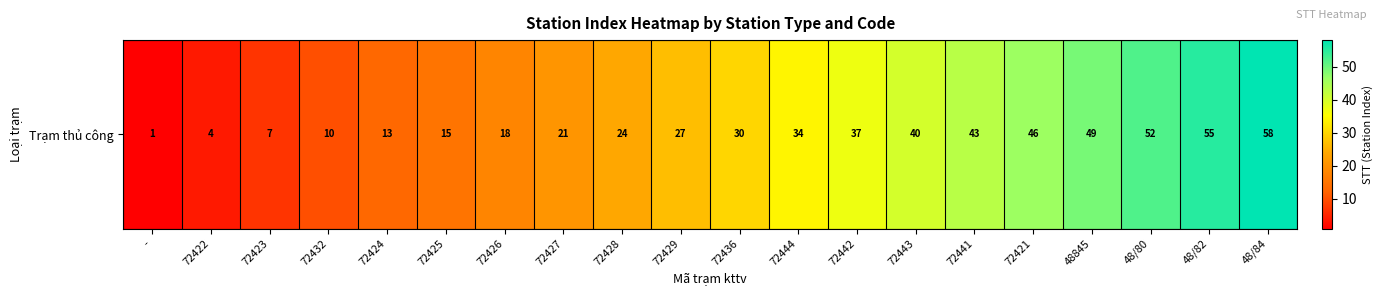

Rank the categories by value from lowest to highest.

-, 72422, 72423, 72432, 72424, 72425, 72426, 72427, 72428, 72429, 72436, 72444, 72442, 72443, 72441, 72421, 48845, 48/80, 48/82, 48/84